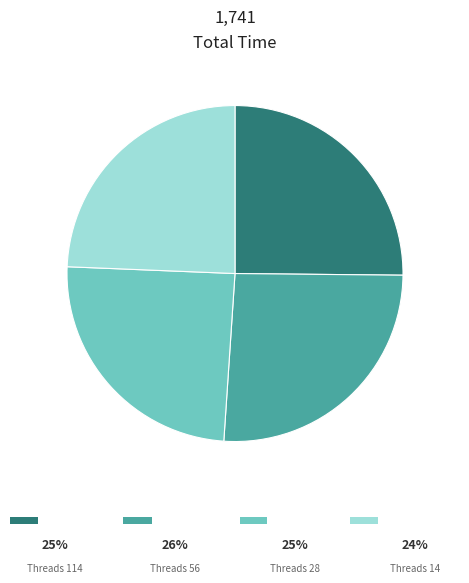

Which category has the biggest portion of the pie?

56